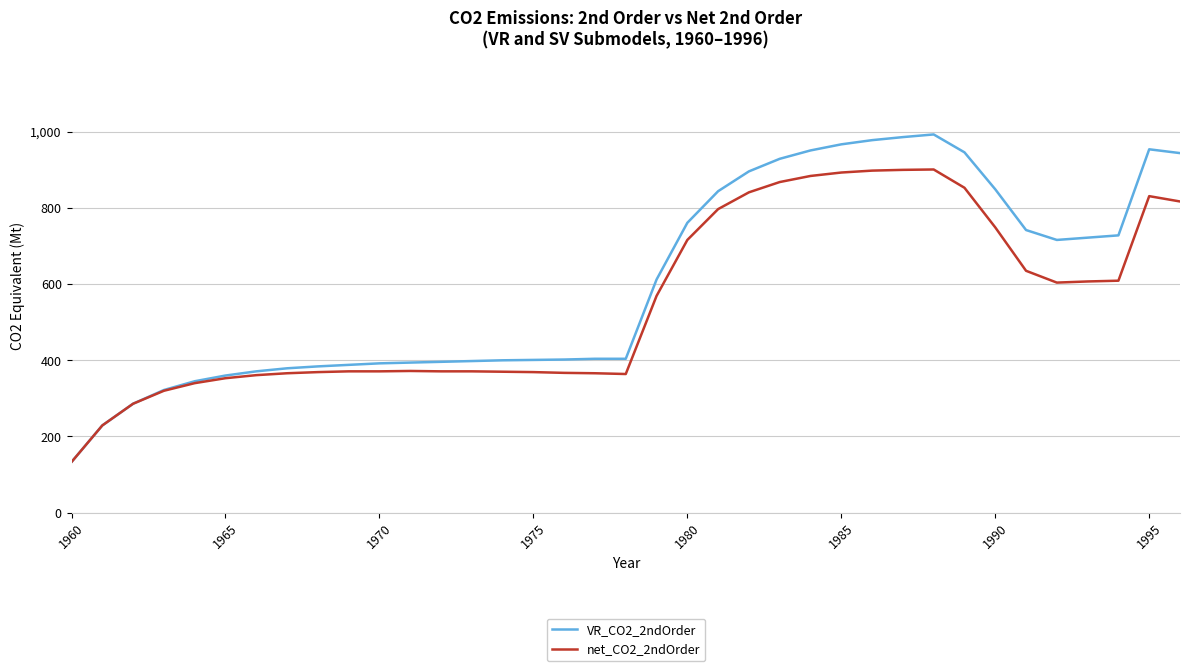

What is the difference between the second highest and second lowest values in the VR_CO2_2ndOrder series?

757